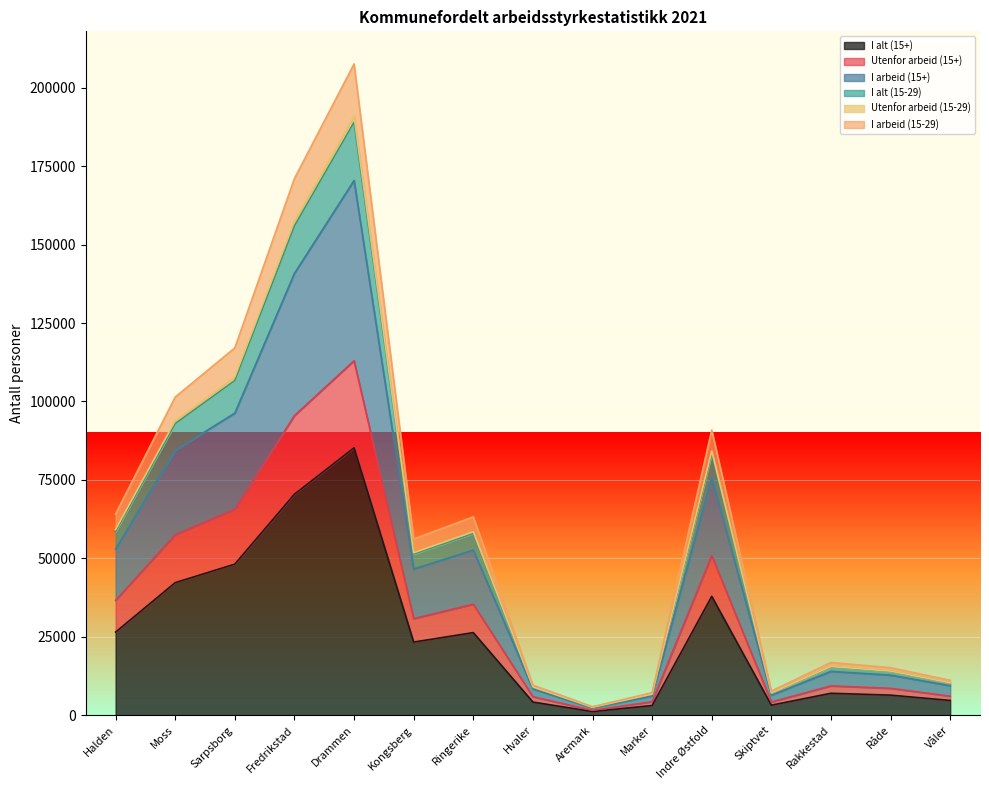

True or false: I alt (15+) has more than 2 points higher than both neighbors.

True